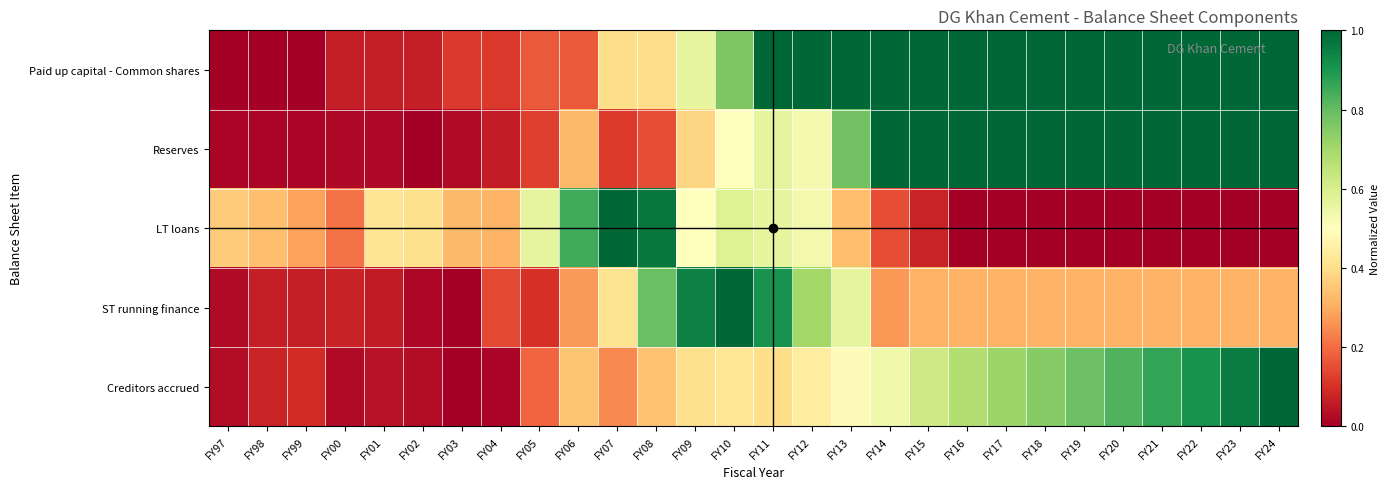

At FY23, list the series in order from smallest to largest.

LT loans, ST running finance, Creditors accrued, Paid up capital - Common shares, Reserves